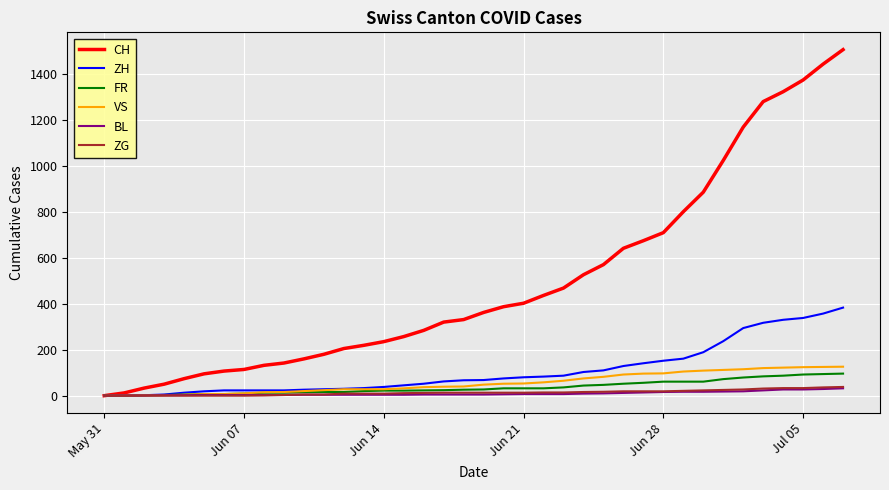

What is the greatest value displayed?

1505